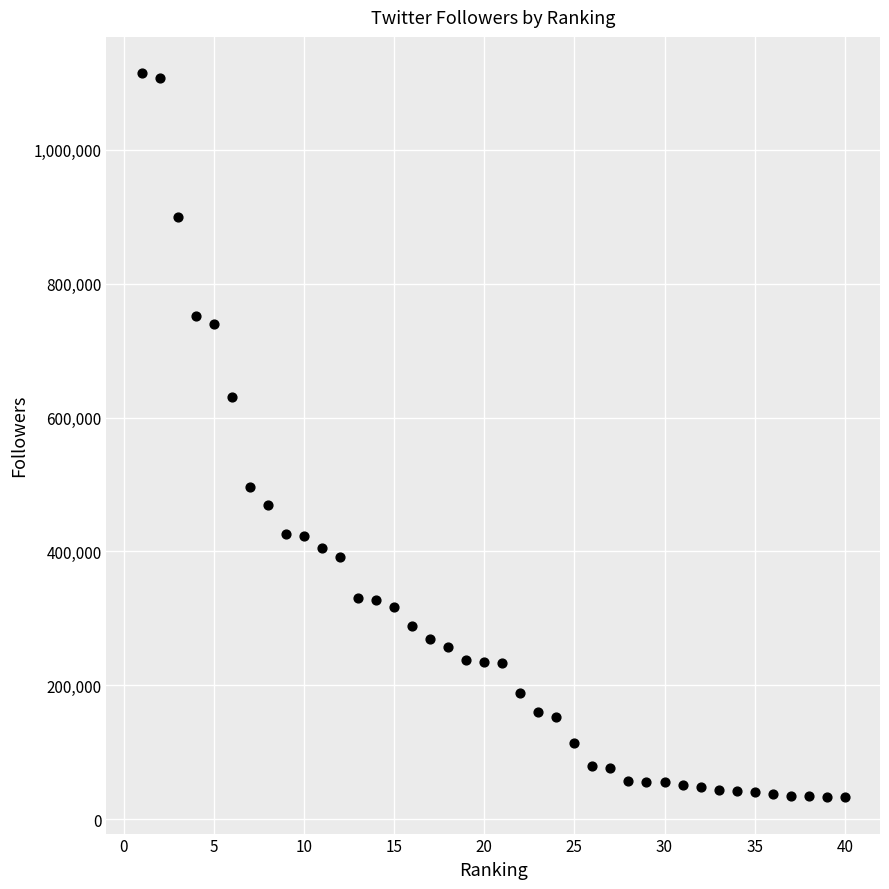

What Y value in the scatter plot is closest to 573570?

630286